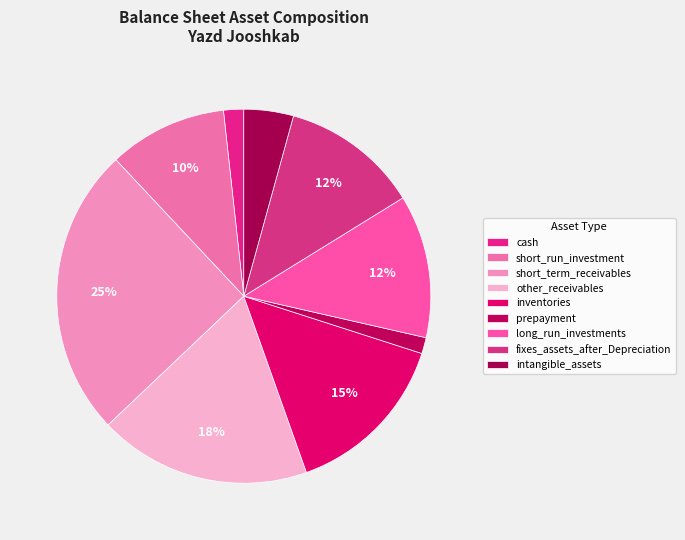

True or false: intangible_assets accounts for 4% of the total.

True